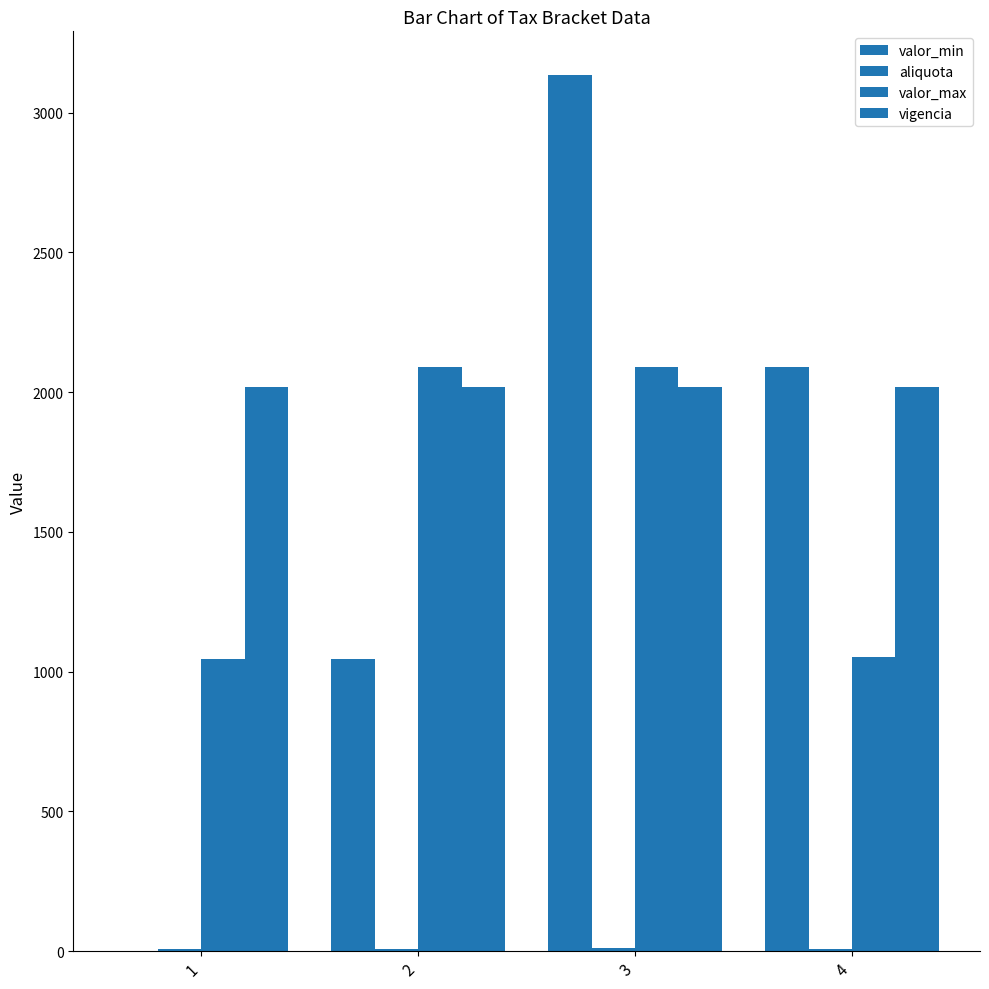

At how many categories does at least one series exceed 586?

4